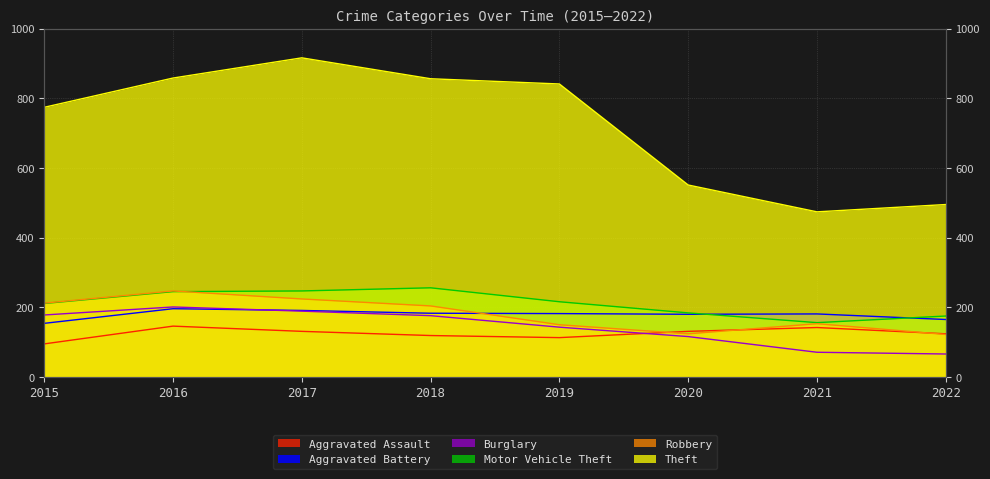

Rank the series at 2022 from lowest to highest value.

Burglary, Robbery, Aggravated Assault, Aggravated Battery, Motor Vehicle Theft, Theft